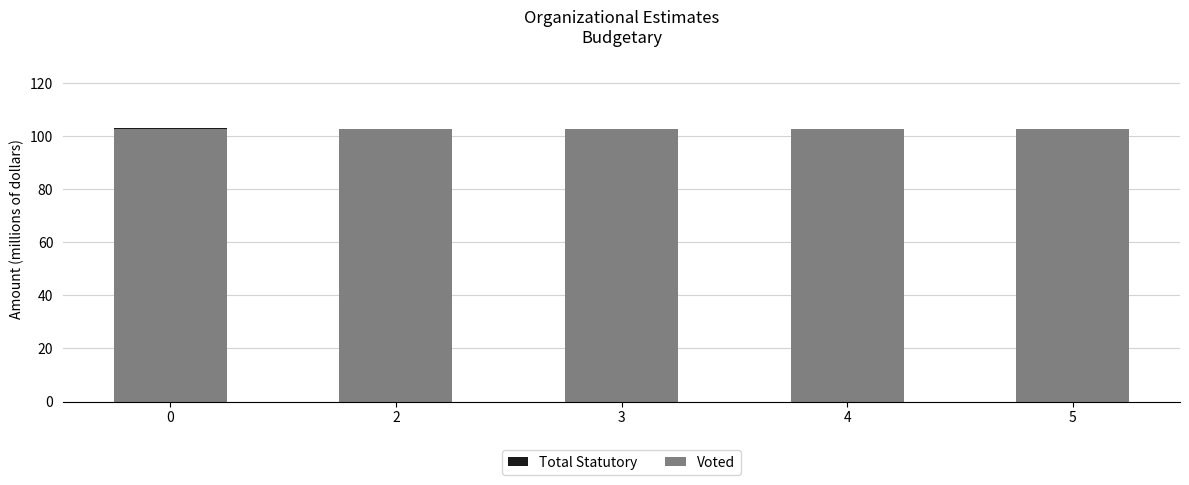

The Voted series shows 49.6 at 3. True or false?

False